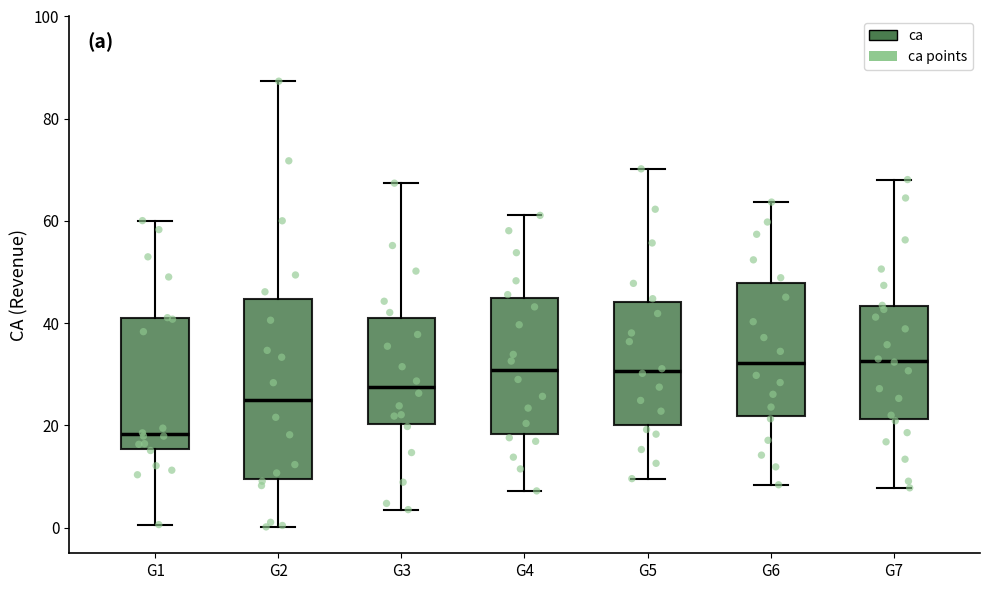

Reading left to right, transcribe this box plot: for each box, give where its median line is, the range the box spans, and where its two whiskers end, as read against the y-axis. The values are not printed on the chart, so give them approximately, as read against the axis.

G1: median 18, box 16 to 42, whiskers 0 to 60
G2: median 24, box 10 to 44, whiskers 0 to 88
G3: median 28, box 20 to 42, whiskers 4 to 68
G4: median 30, box 18 to 46, whiskers 8 to 62
G5: median 30, box 20 to 44, whiskers 10 to 70
G6: median 32, box 22 to 48, whiskers 8 to 64
G7: median 32, box 22 to 44, whiskers 8 to 68